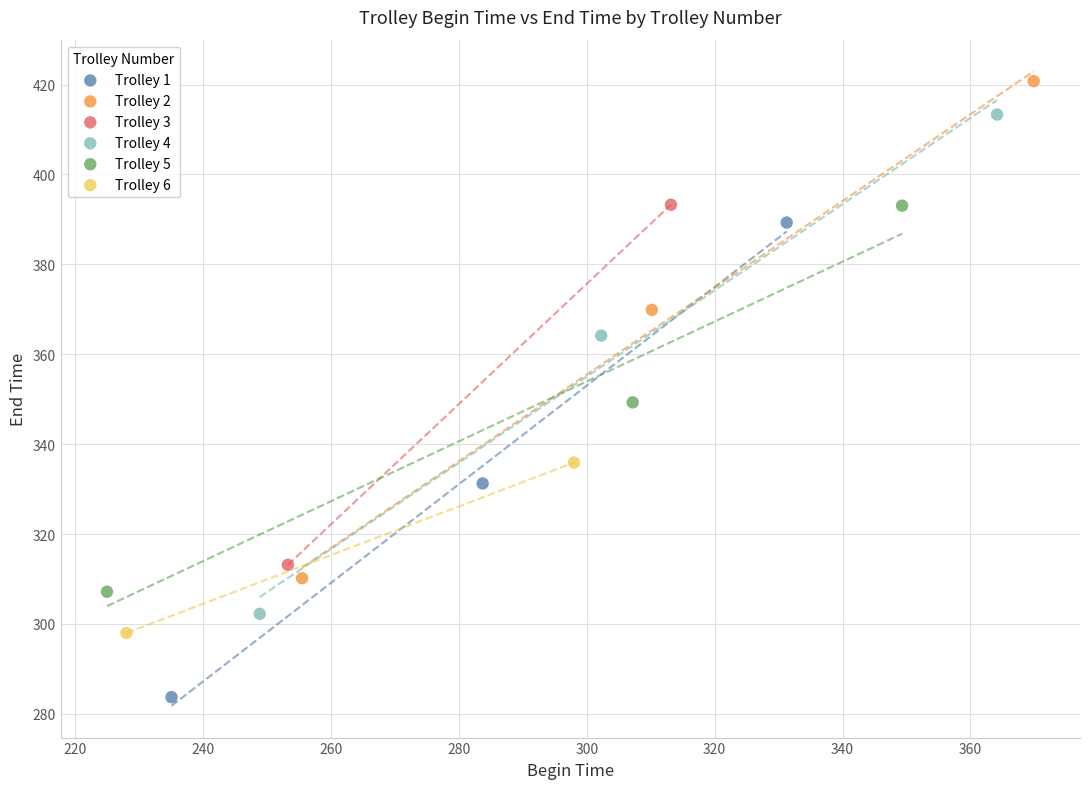

Which series reaches the minimum Y coordinate?

Trolley 1